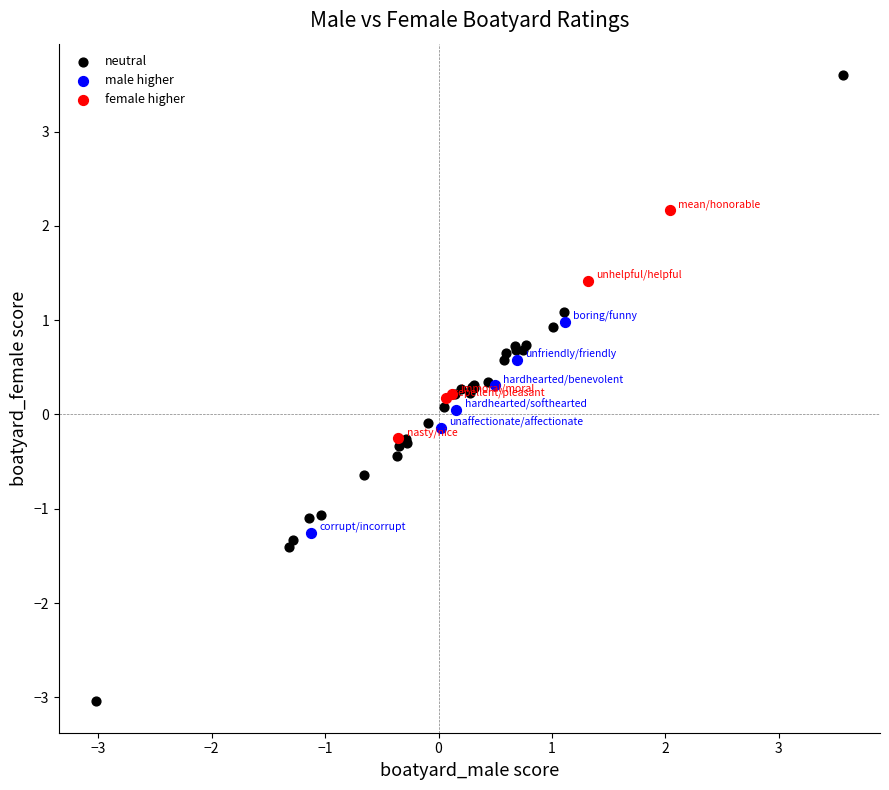

Which series contains the highest Y value?

neutral